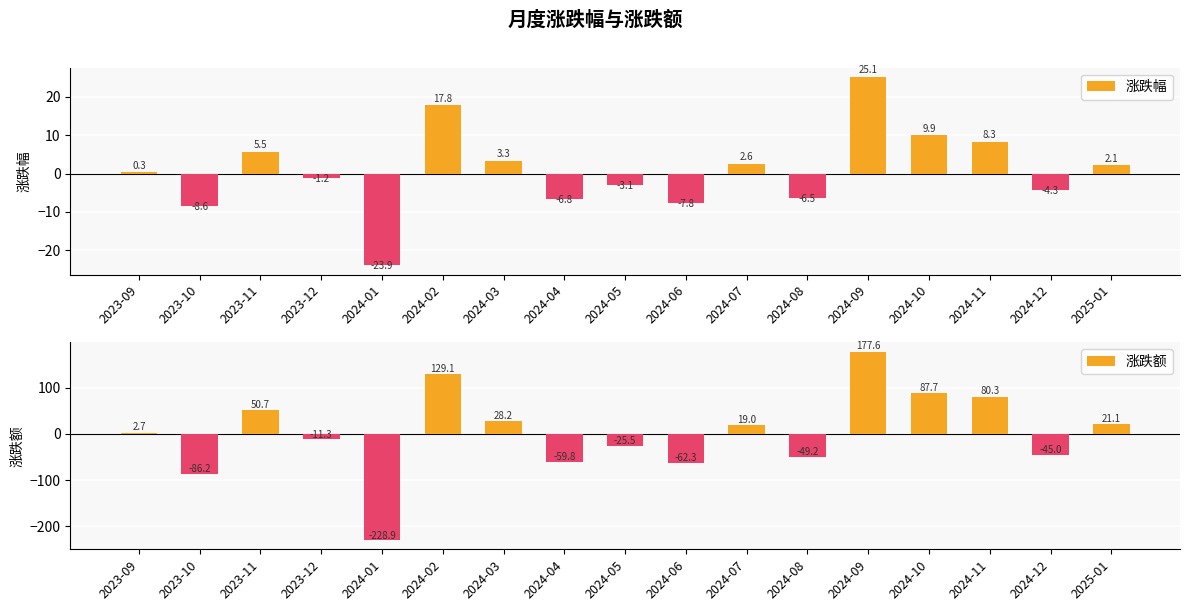

At which category does the chart reach its peak across all series?

2024-09